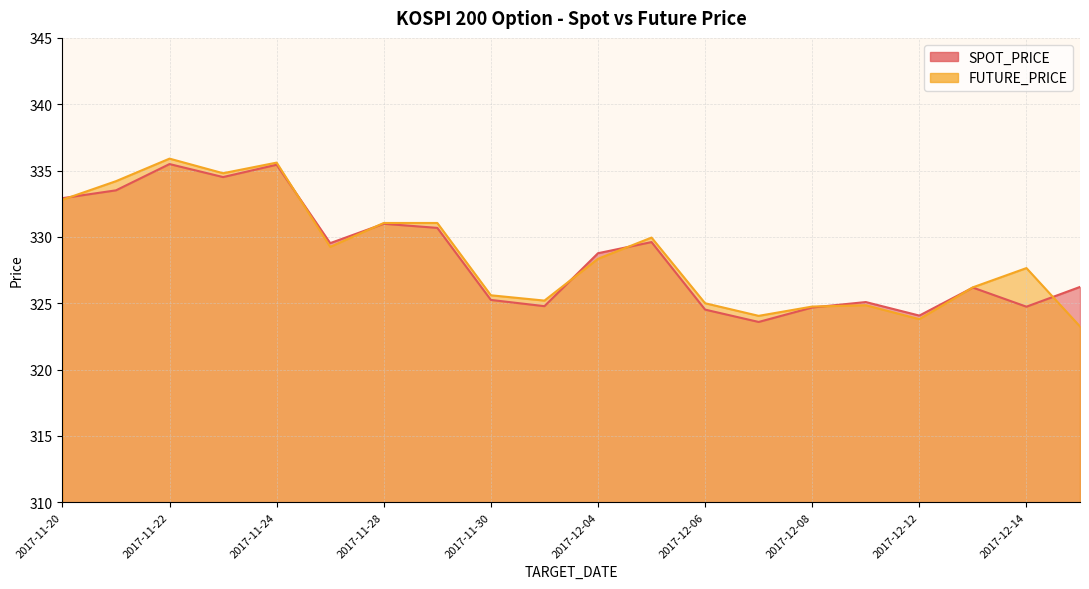

What is the difference between the FUTURE_PRICE values at 2017-12-14 and 2017-11-21?

6.6